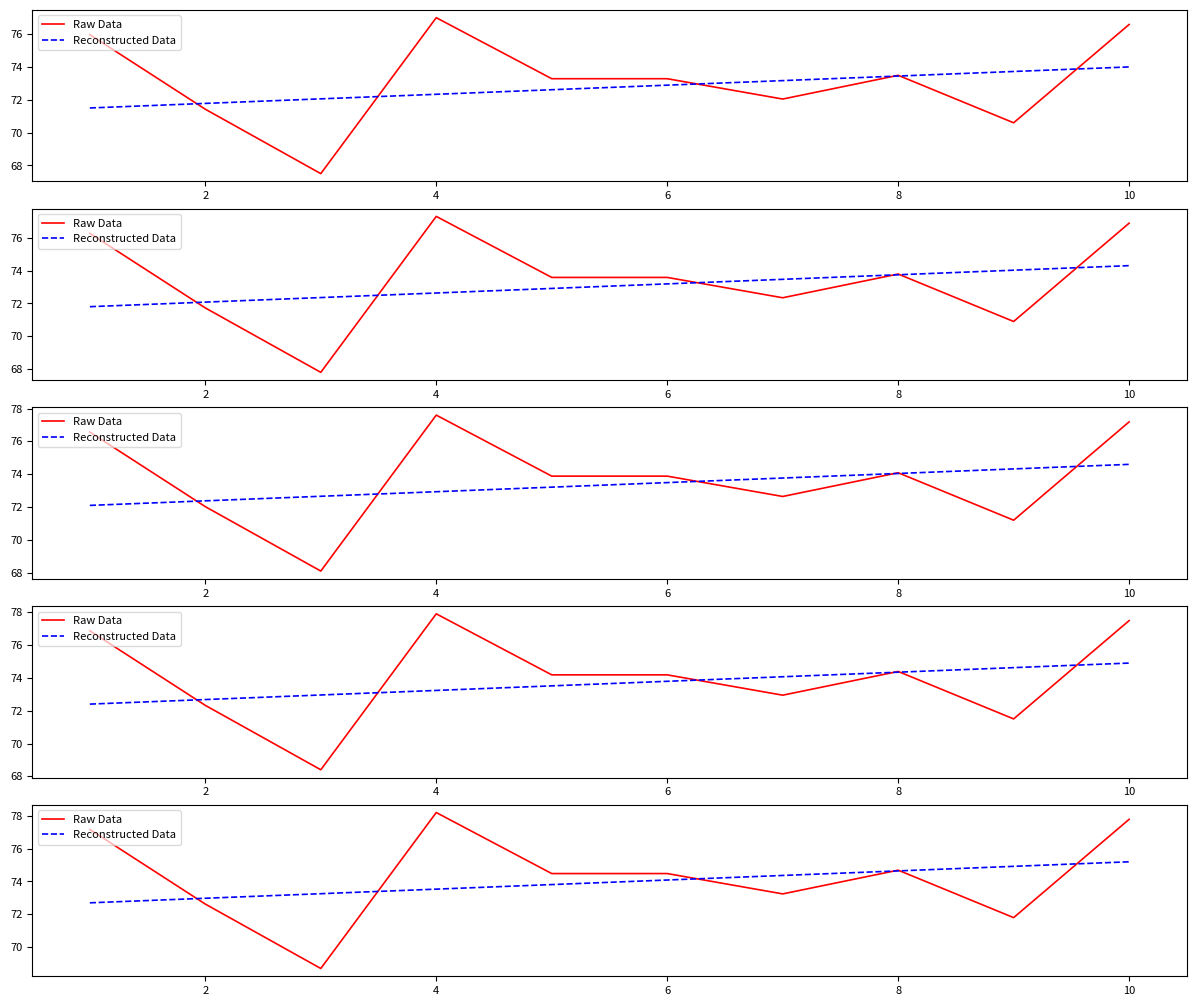

Rank the series at 4 from highest to lowest value.

Raw Data, Reconstructed Data